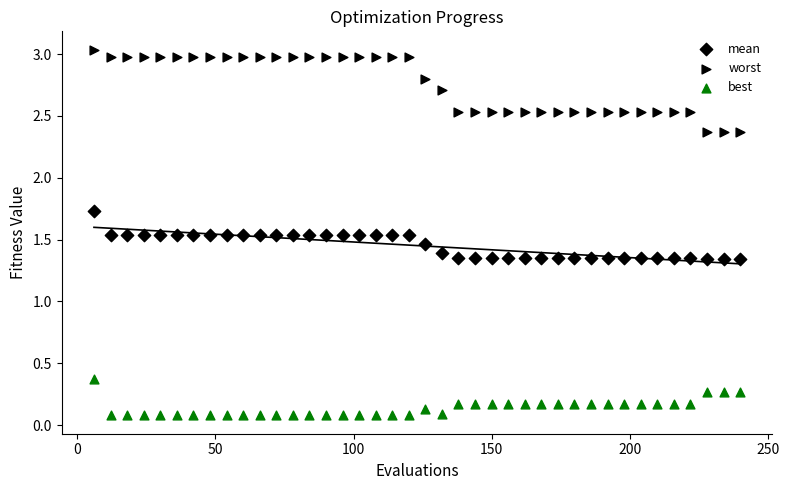

How many data points are displayed?

120